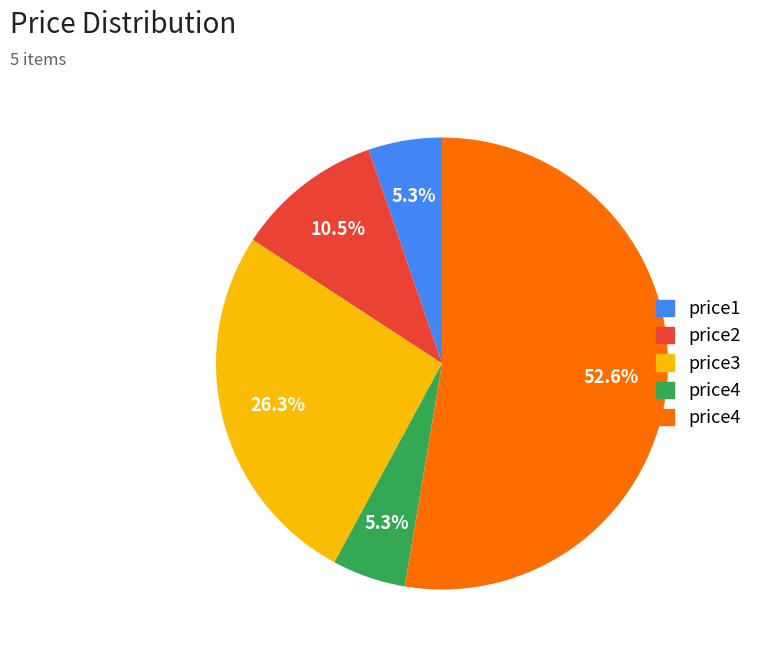

Is there any slice that represents more than half of the pie?

Yes